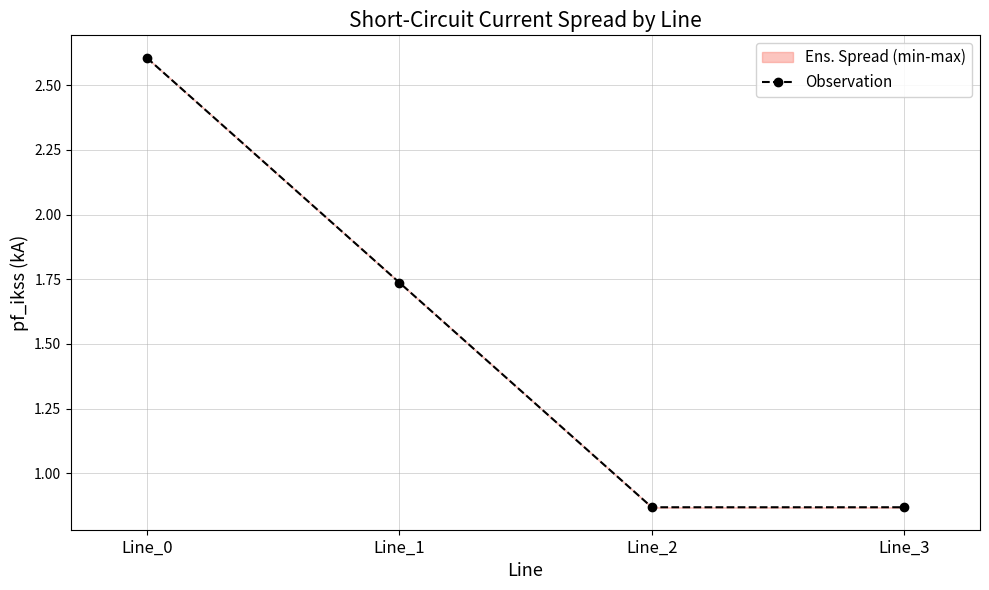

How many values are below 1?

2